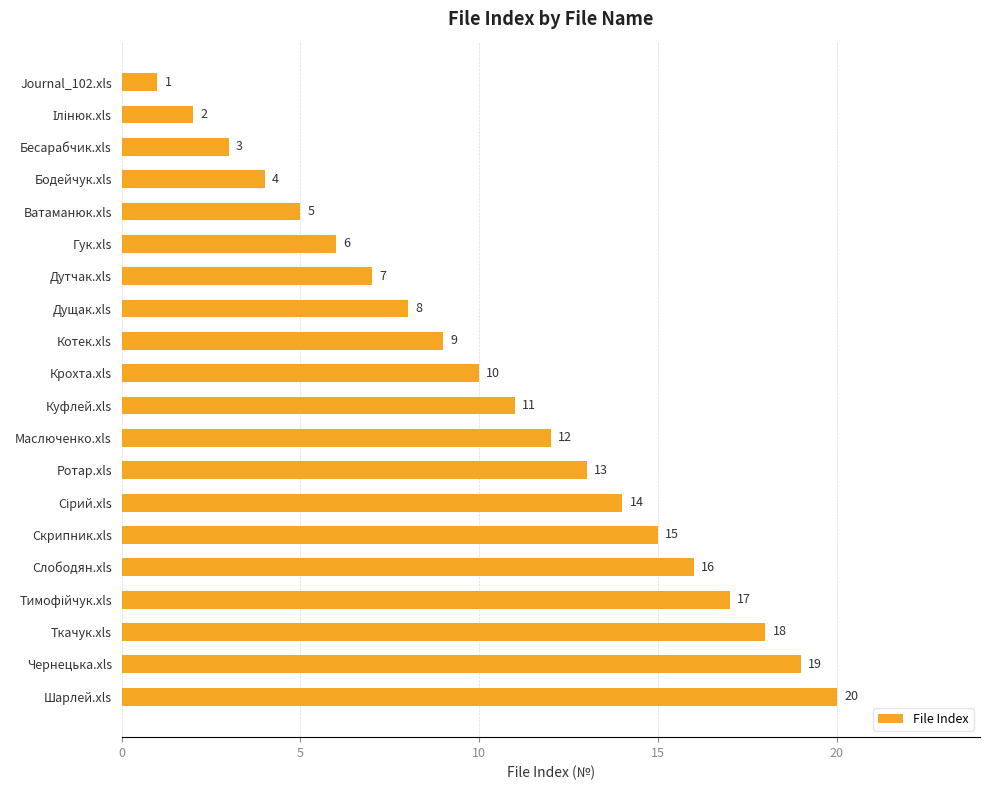

The chart shows a value of 6 at Бодейчук.xls. True or false?

False